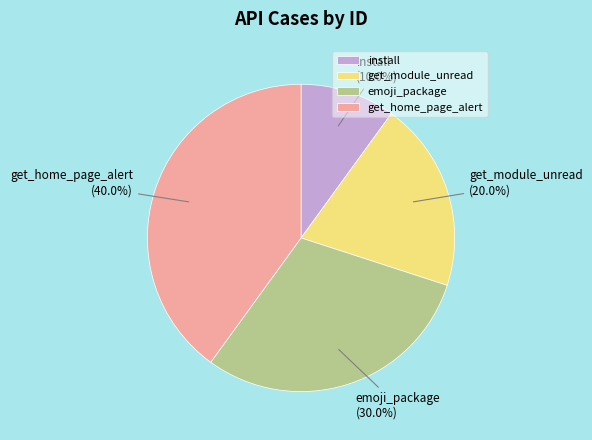

The get_module_unread slice represents 20% of the pie. True or false?

True